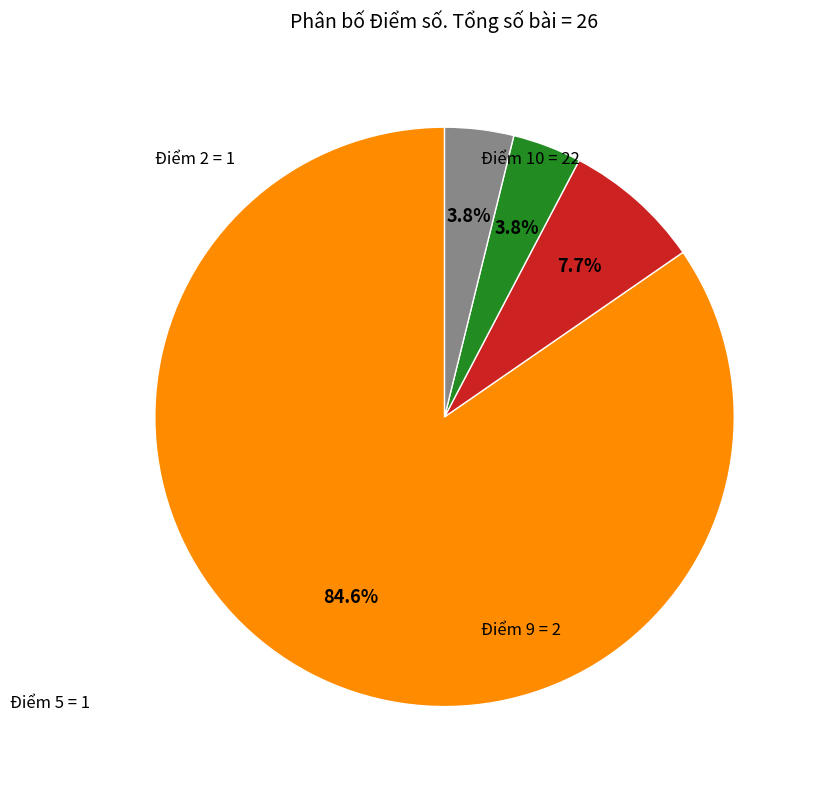

How many slices are in this pie chart?

4